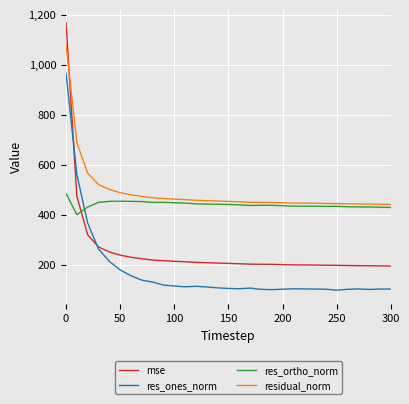

What is the difference between the second highest and second lowest values in the mse series?

278.7